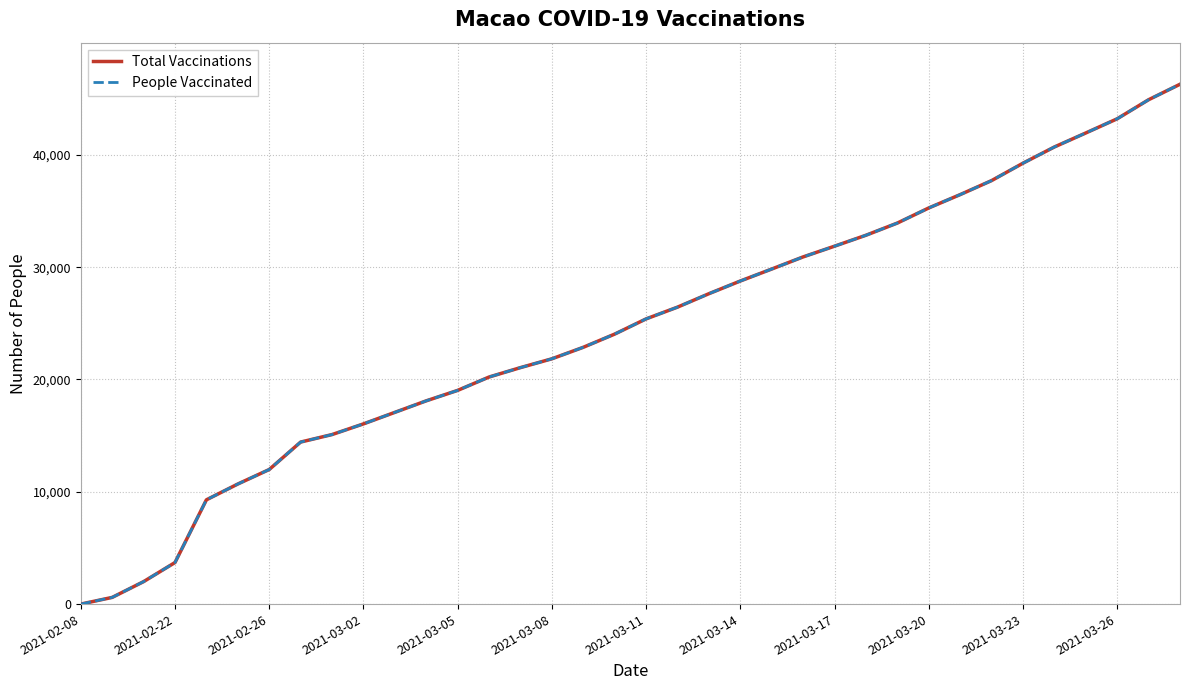

Does the chart display data point markers on the line(s)?

No